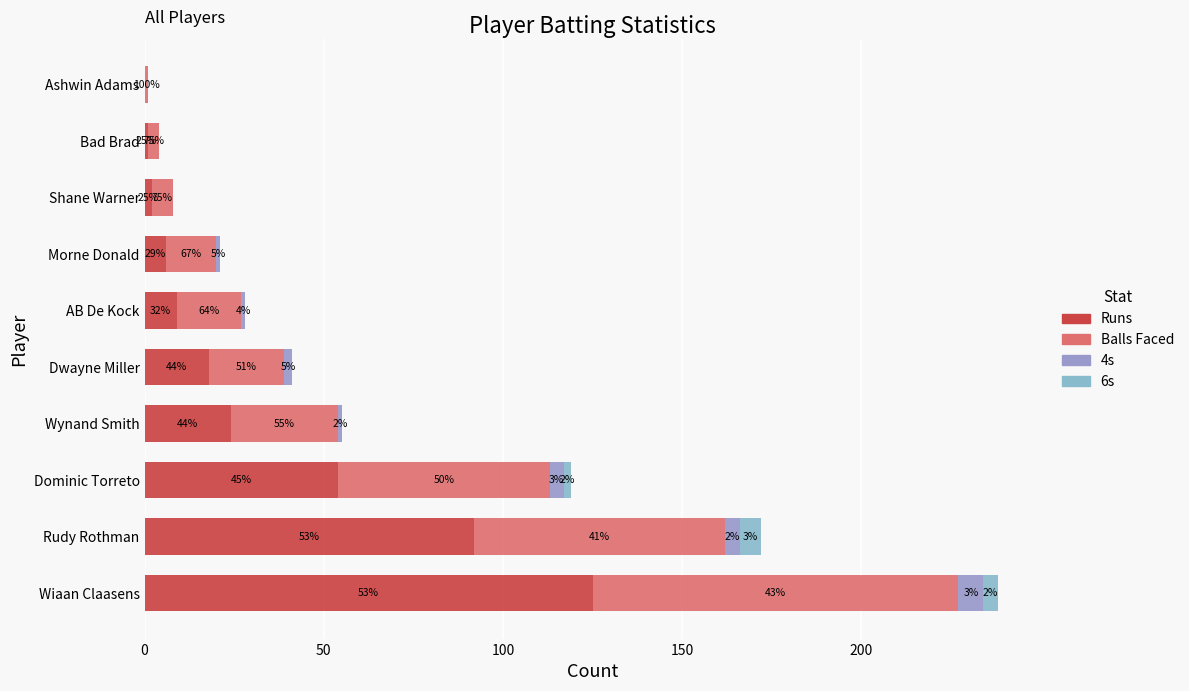

List the series in order of their peak value, highest first.

Runs, Balls Faced, 4s, 6s